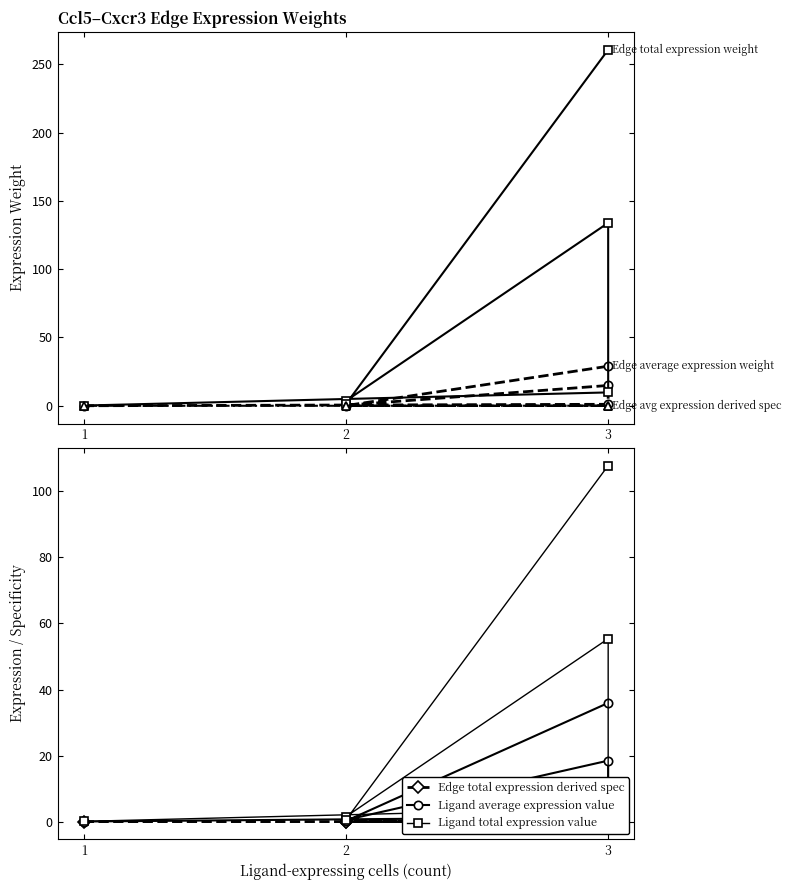

True or false: Edge total expression weight has a value of 0.2 at 1.

True